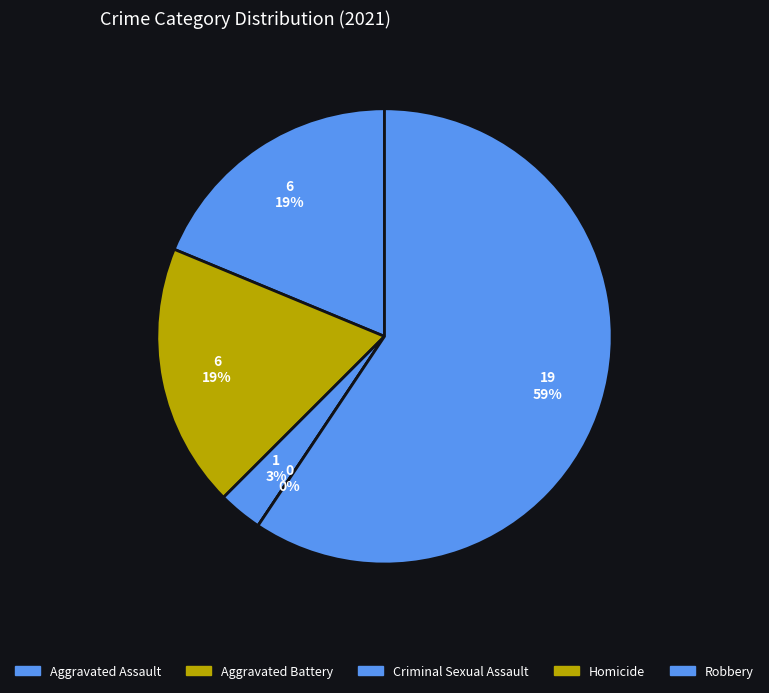

Count the number of slices in the pie.

6